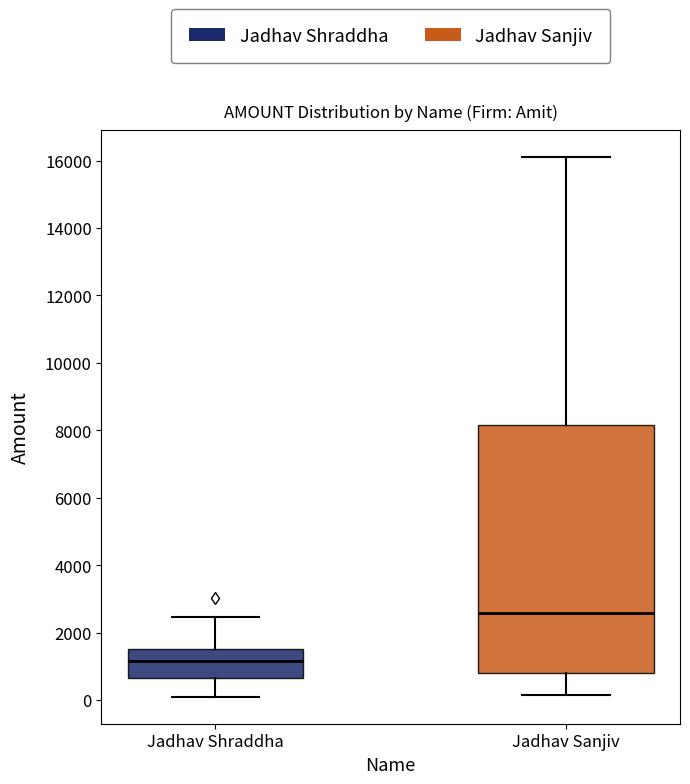

Reading left to right, read every box against the y-axis: the position of its median line, the range the box covers, and the ends of its whiskers. The values are not printed on the chart, so give them approximately, as read against the axis.

Jadhav Shraddha: median 1200, box 600 to 1600, whiskers 0 to 2400
Jadhav Sanjiv: median 2600, box 800 to 8200, whiskers 200 to 16000